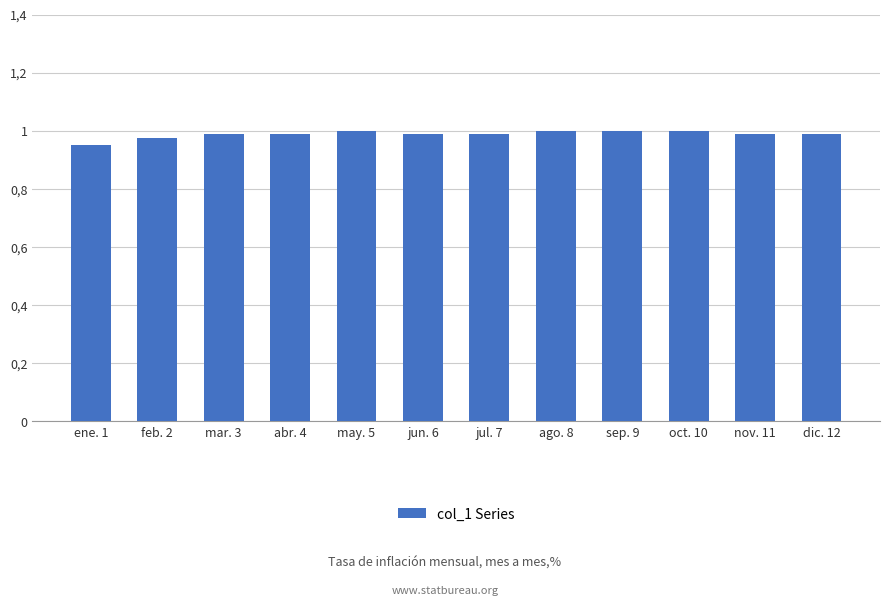

Is it true that the value at ago. 8 is 1.0?

True